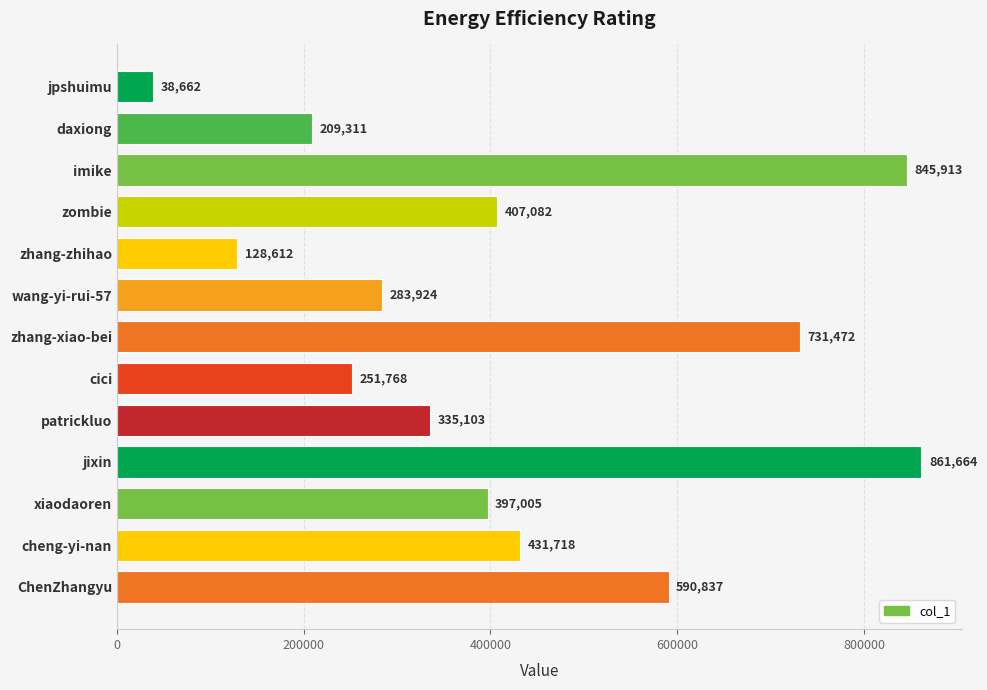

What is the difference between the maximum and minimum values?

823002